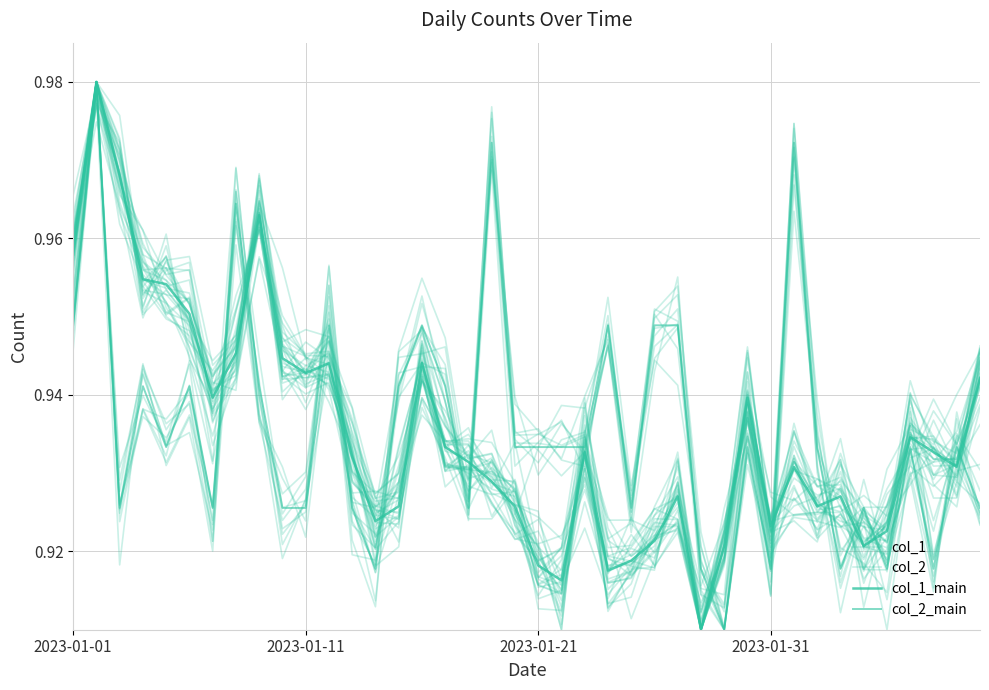

What position from the left is 33?

34